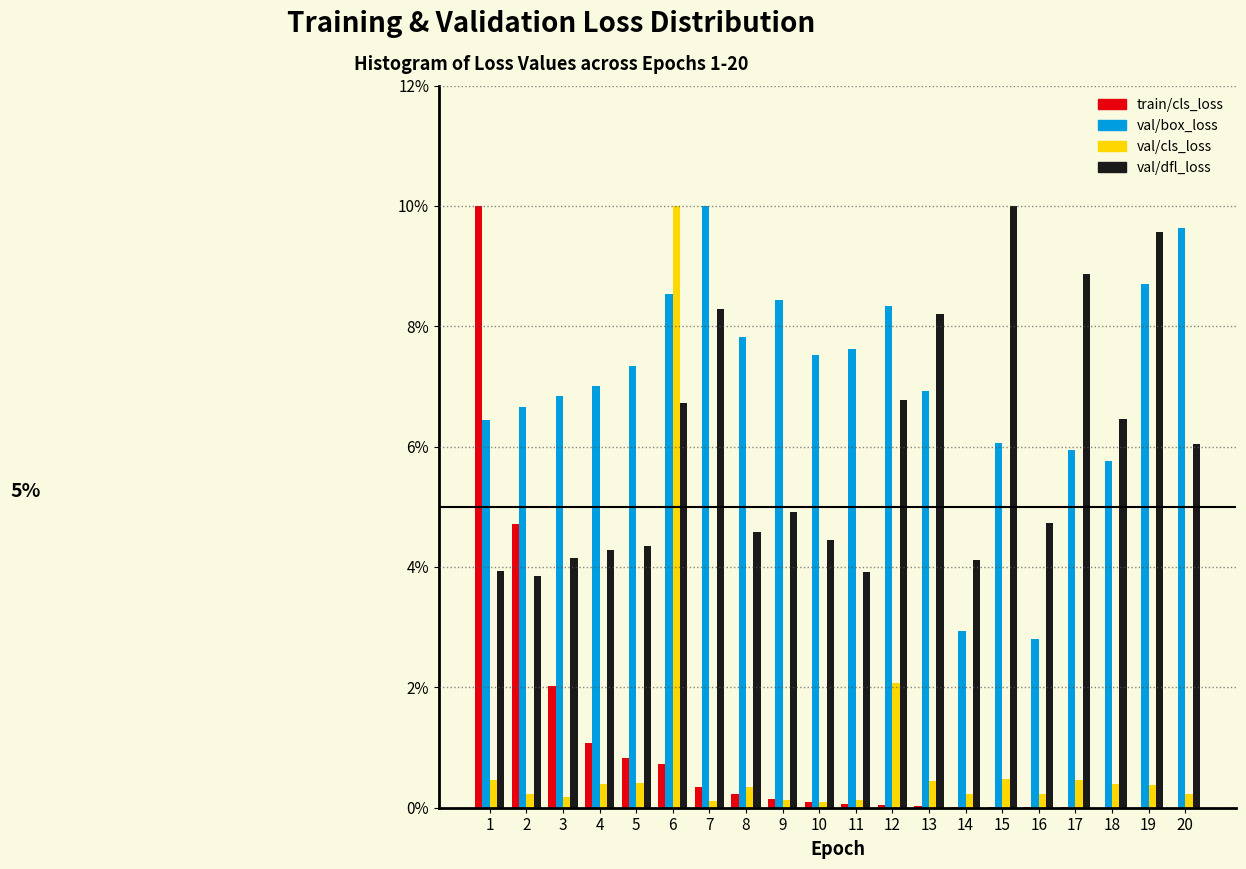

The val/dfl_loss series shows 6.8 at 12. True or false?

True